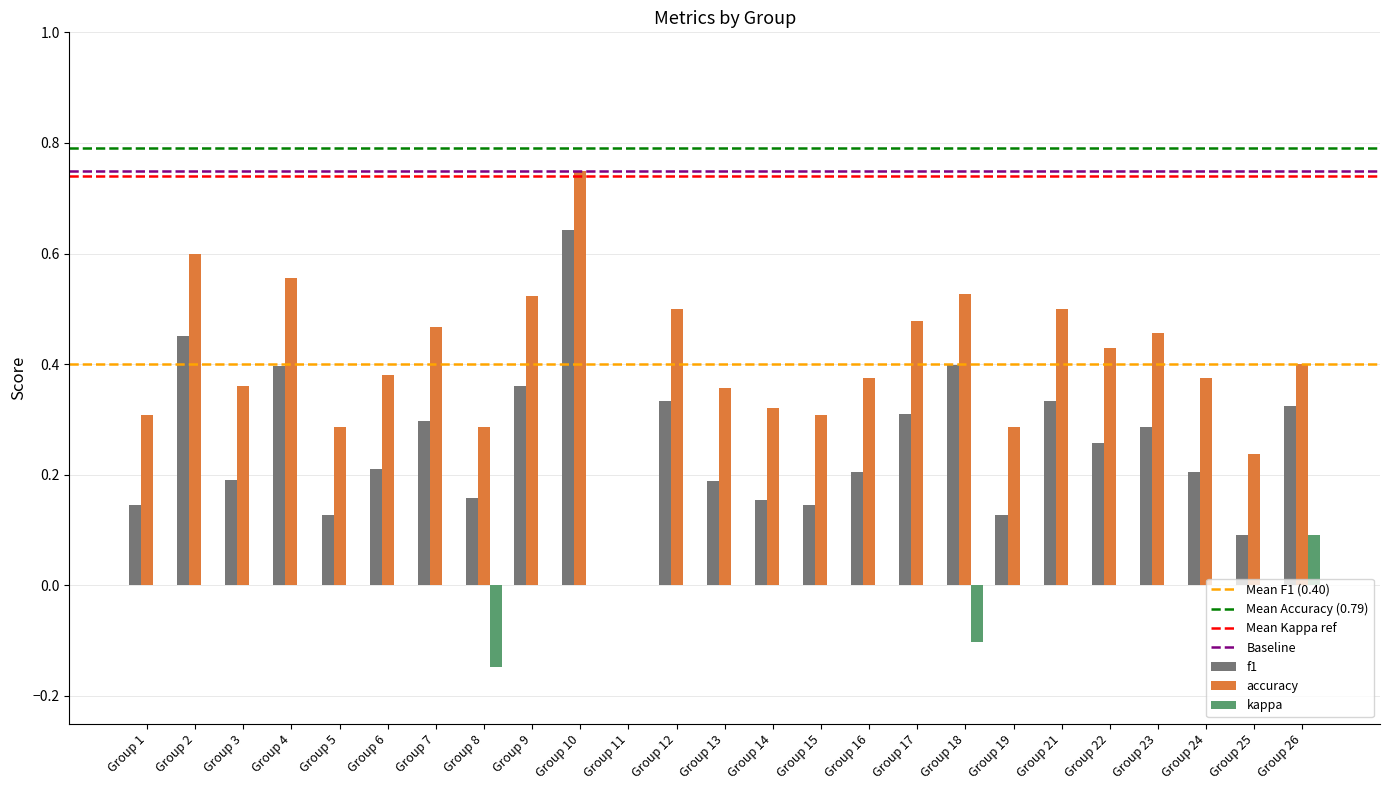

Is the value of f1 at Group 24 greater than the value of accuracy at Group 17?

No